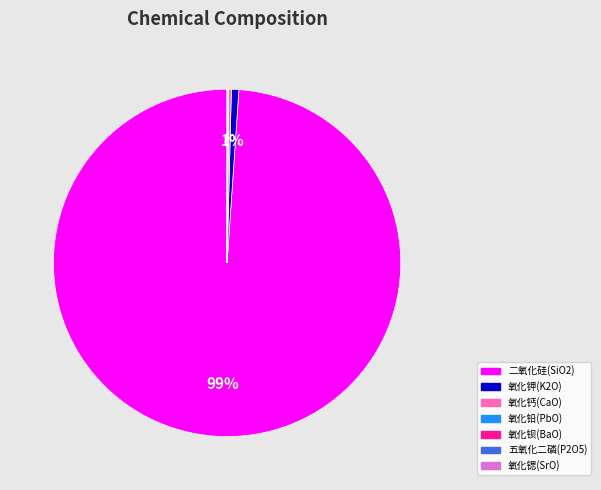

What is the largest slice in the pie chart?

二氧化硅(SiO2)